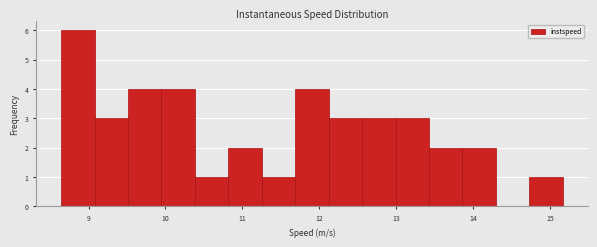

Which range on the x-axis has the tallest bar?

8.6 to 9.1